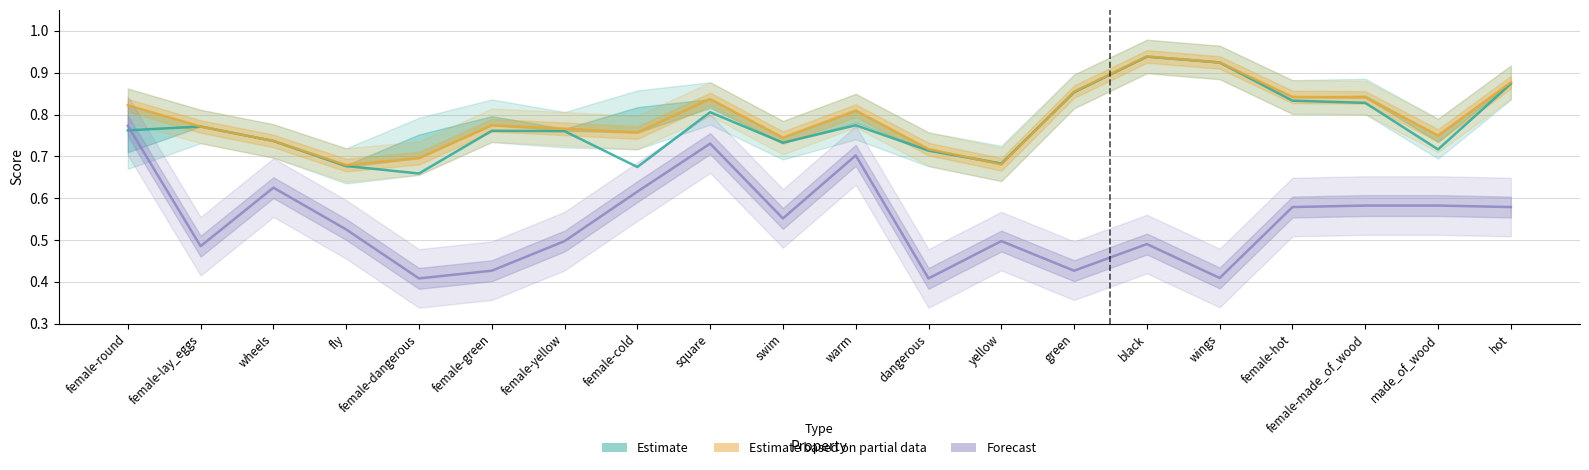

Which series has the largest total across all categories?

Estimate based on partial data